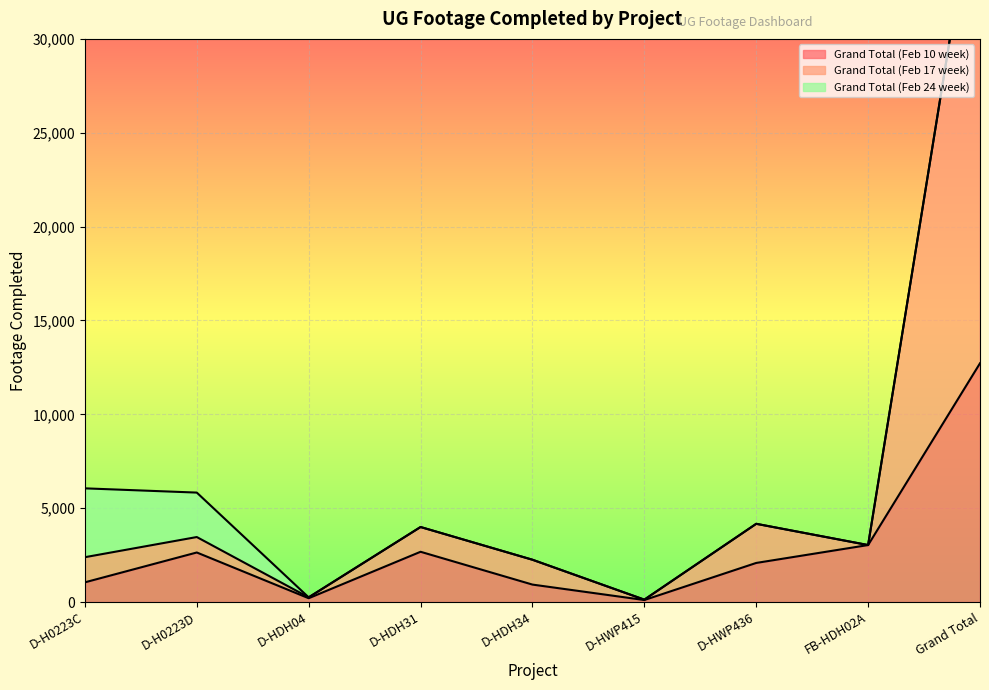

How many data points in Grand Total (Feb 10 week) are above 2082?

4